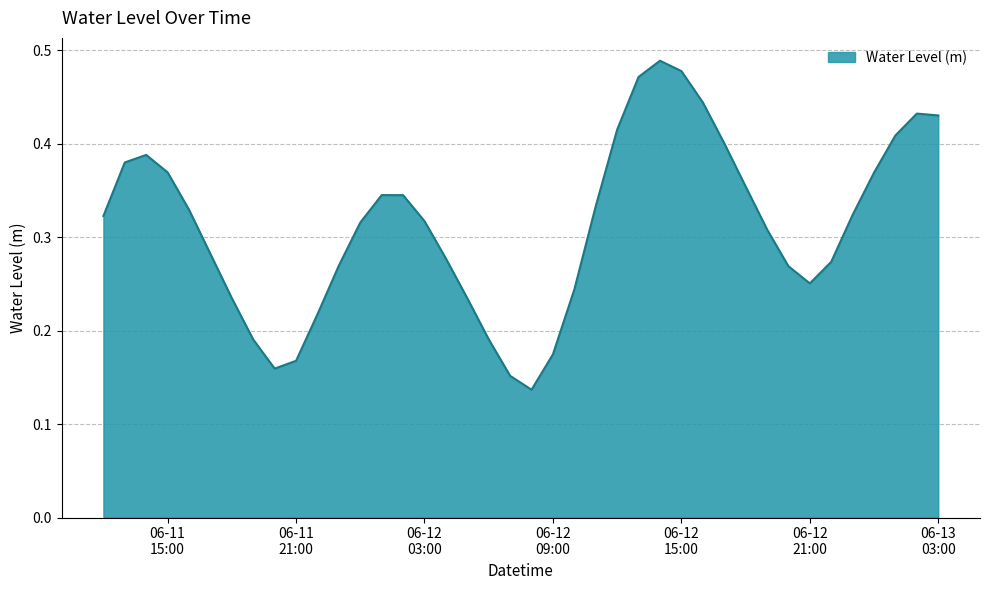

How many lines are shown in the chart?

1